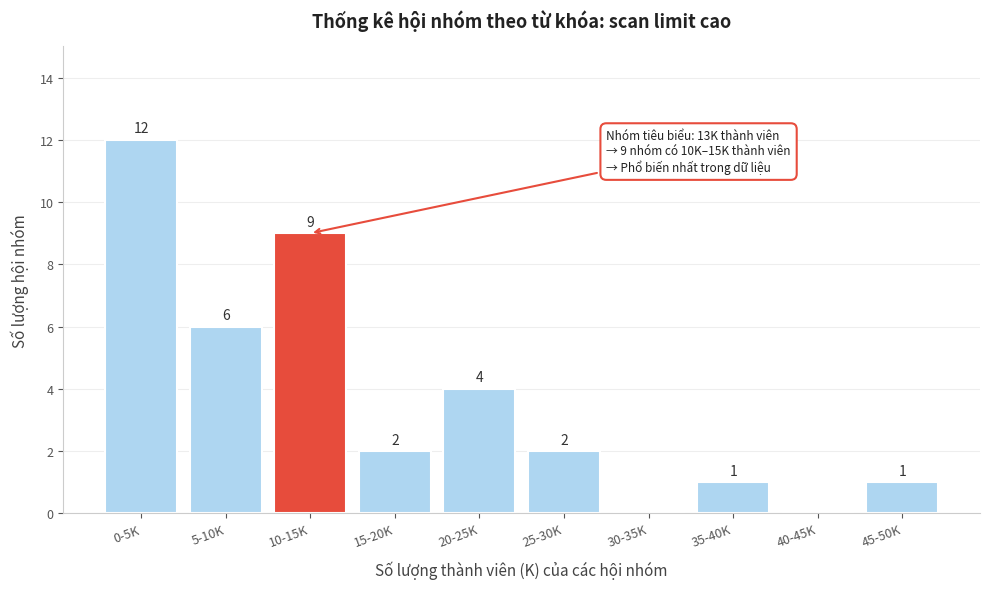

Reading right to left, extract all data points from this chart.

45-50K=1	40-45K=0	35-40K=1	30-35K=0	25-30K=2	20-25K=4	15-20K=2	10-15K=9	5-10K=6	0-5K=12